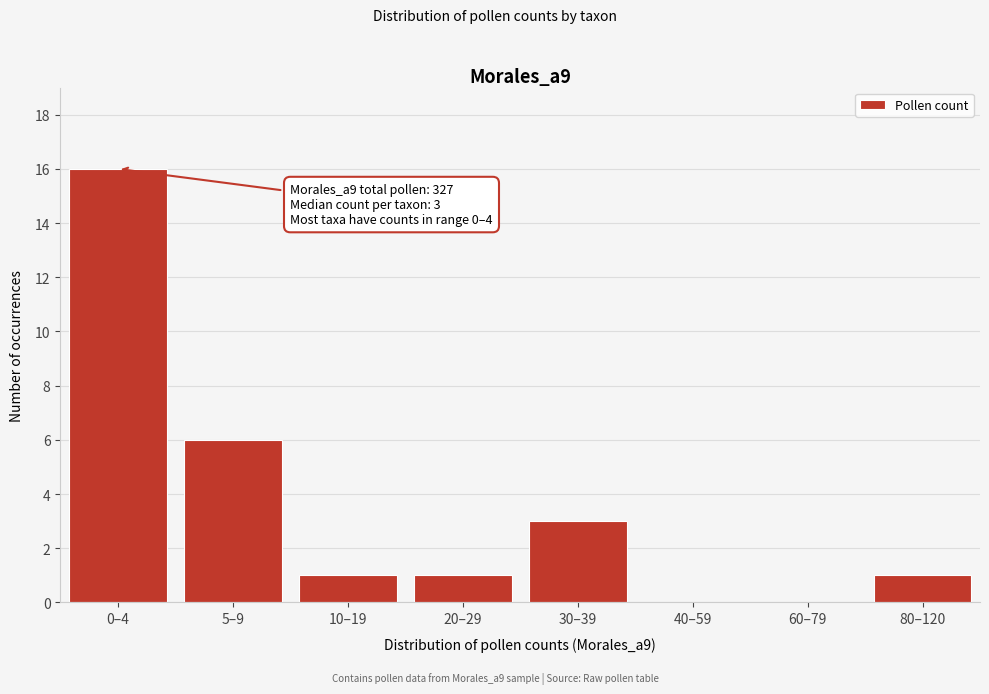

Reading left to right, transcribe all the data shown in this chart.

0–4=16	5–9=6	10–19=1	20–29=1	30–39=3	40–59=0	60–79=0	80–120=1